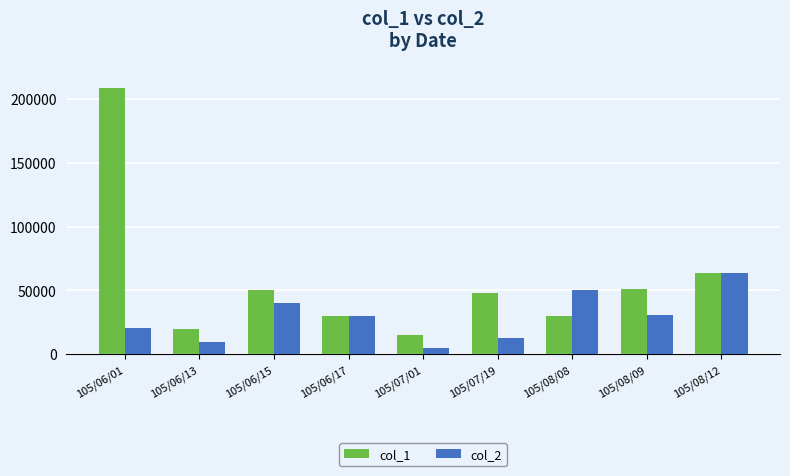

What is the label of the 6th bar from the right?

105/06/17